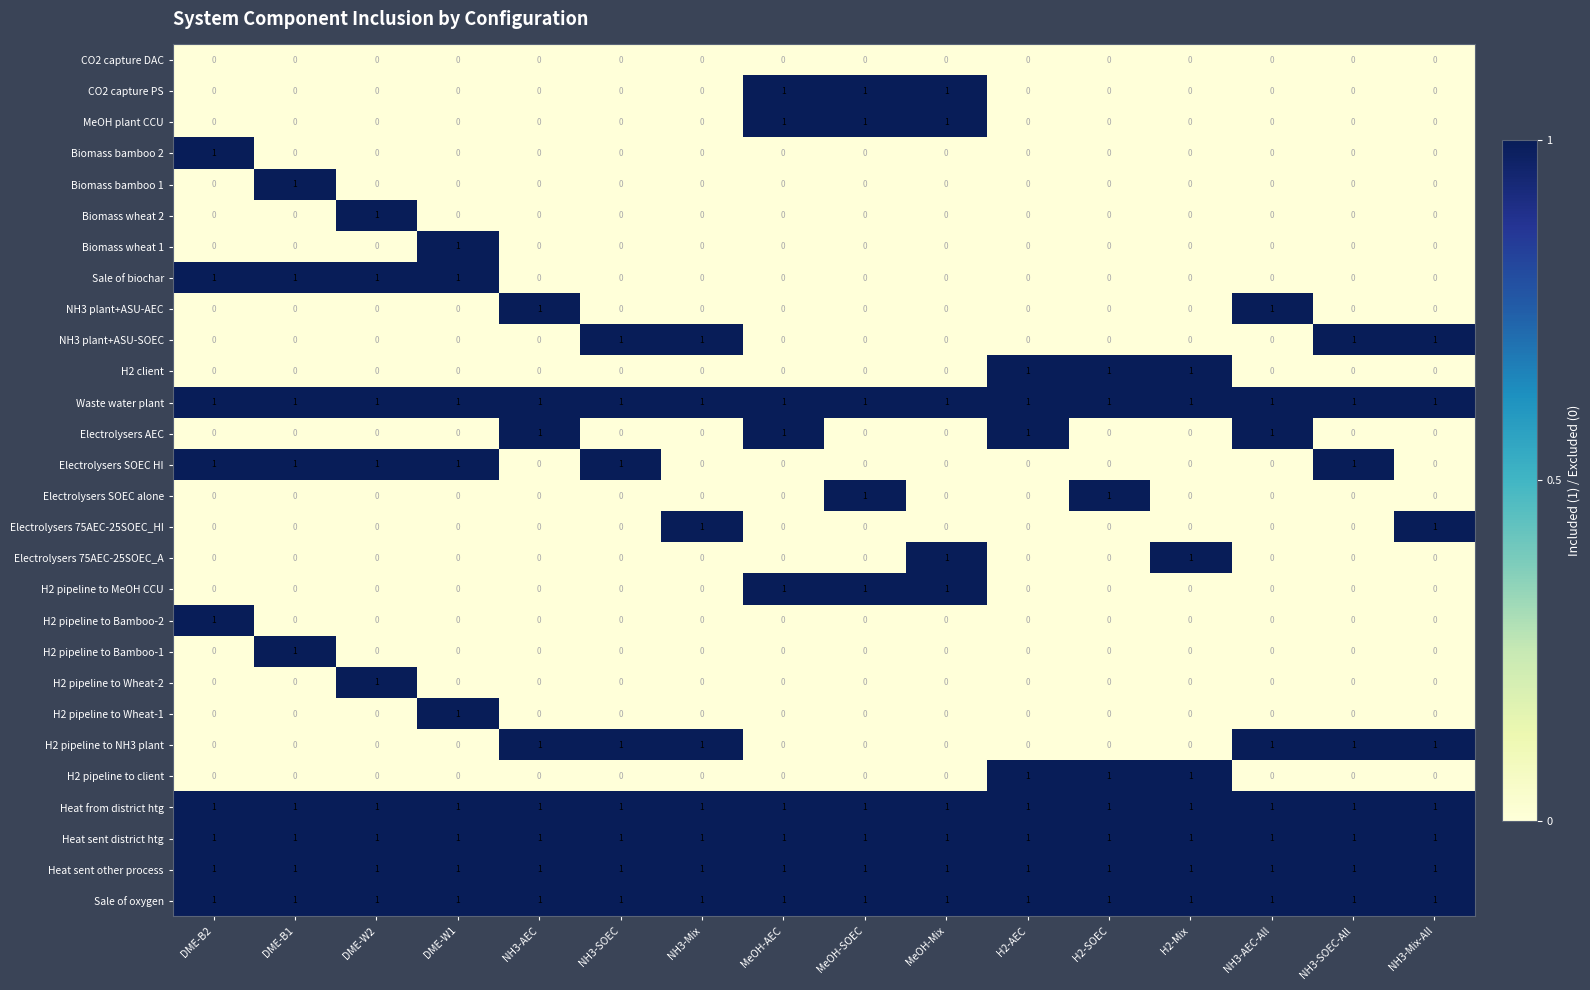

What is the total value across all series at MeOH-AEC?

9